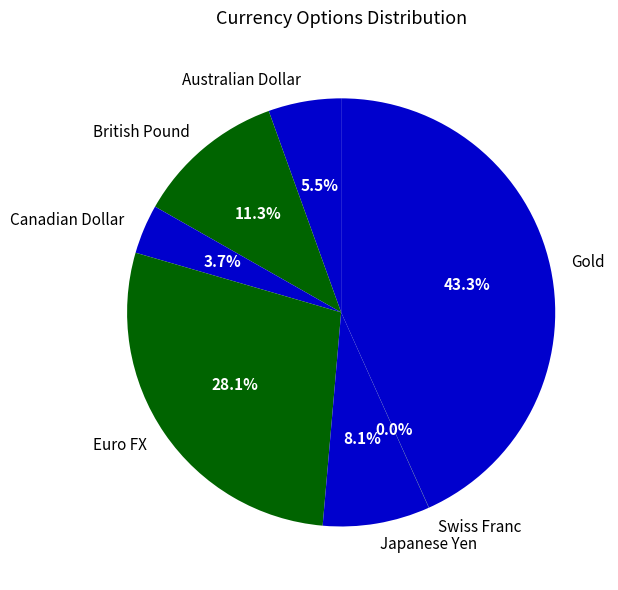

Combined, do British Pound and Euro FX account for over 50%?

No